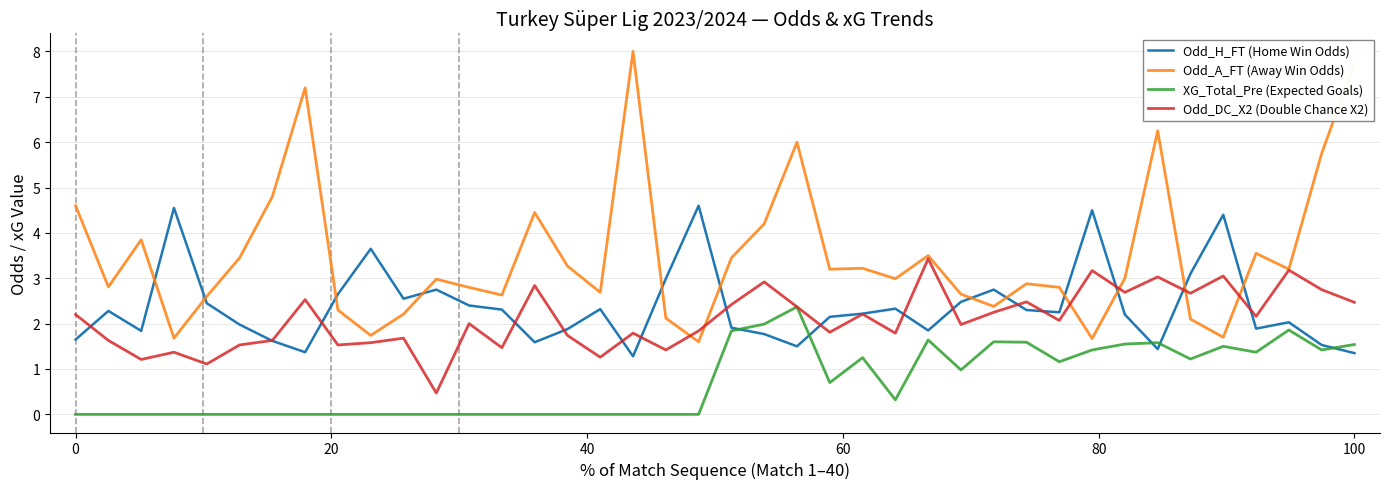

Does the chart have visible grid lines?

Yes